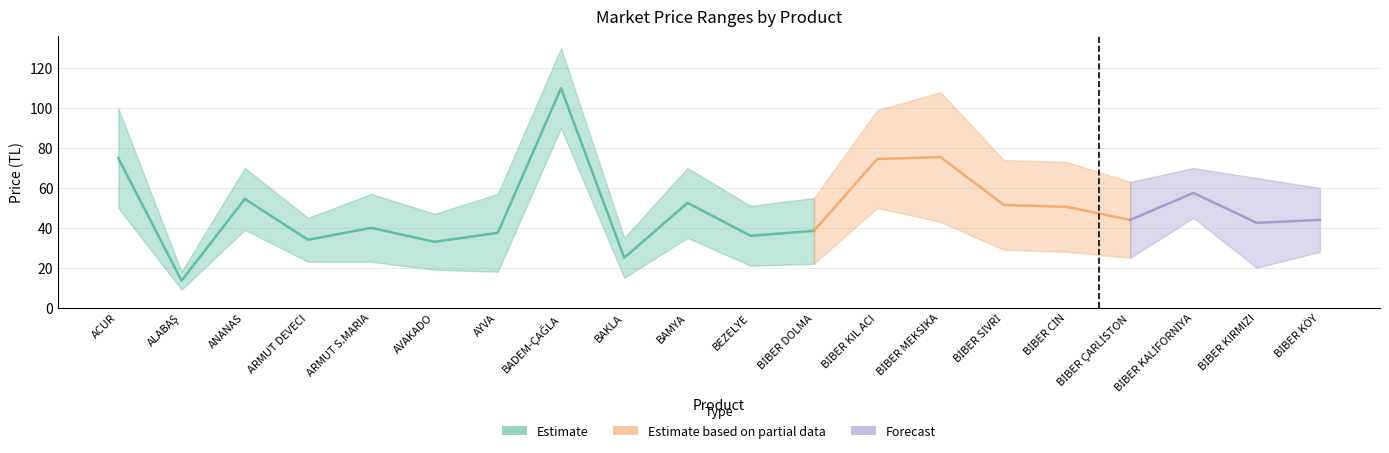

What is the total value across all series at BAKLA?

75.0